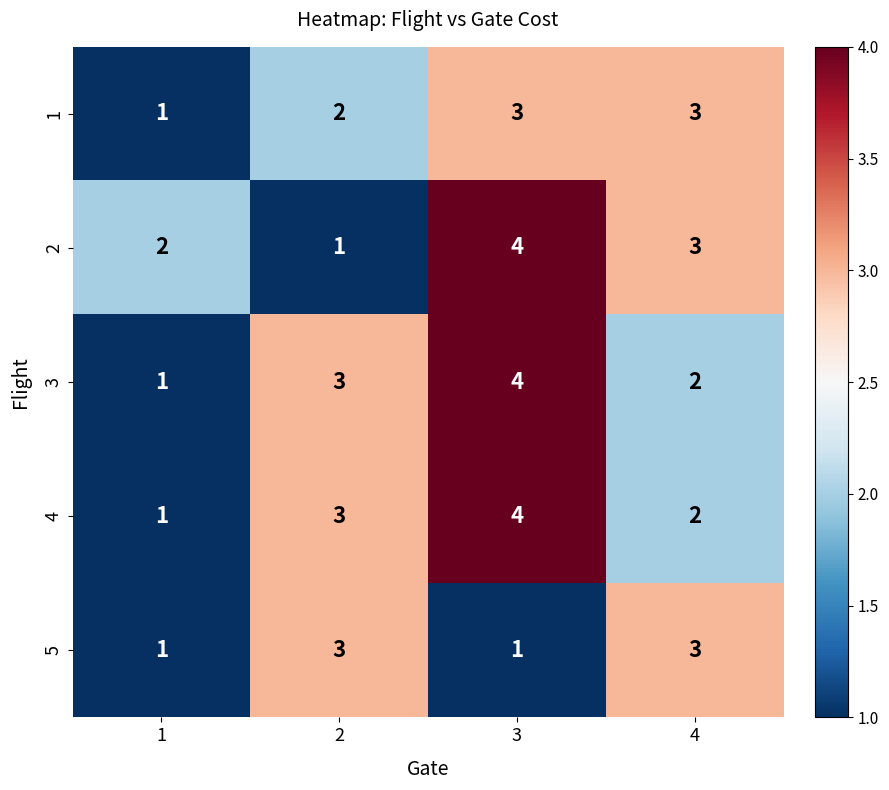

What is the sum of the 5 values at 2 and 1?

4